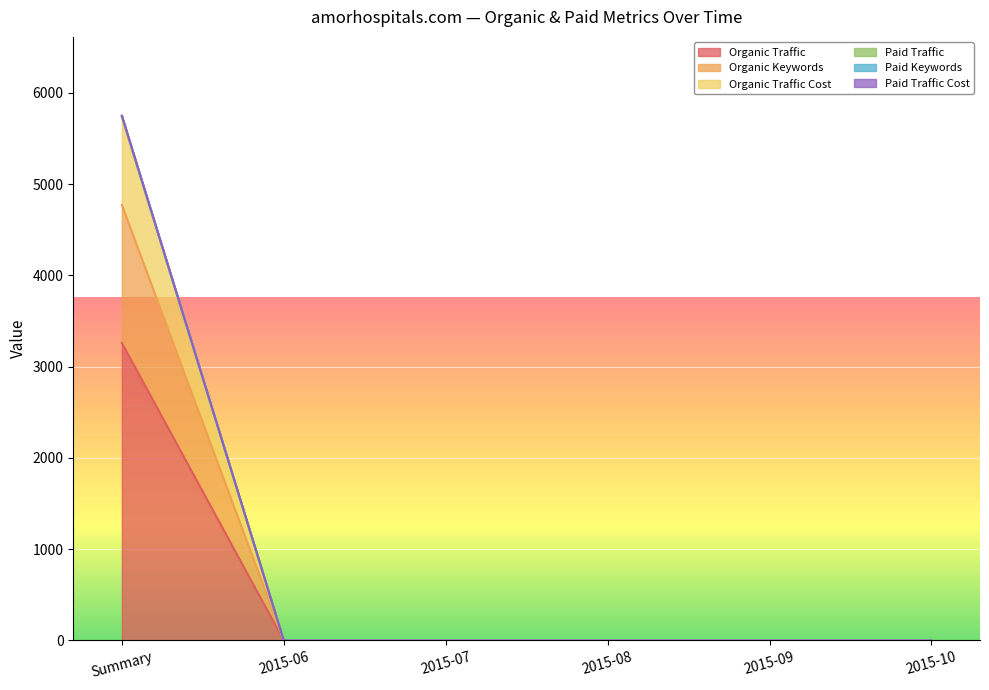

True or false: Paid Traffic Cost and Organic Traffic intersect in this chart.

False